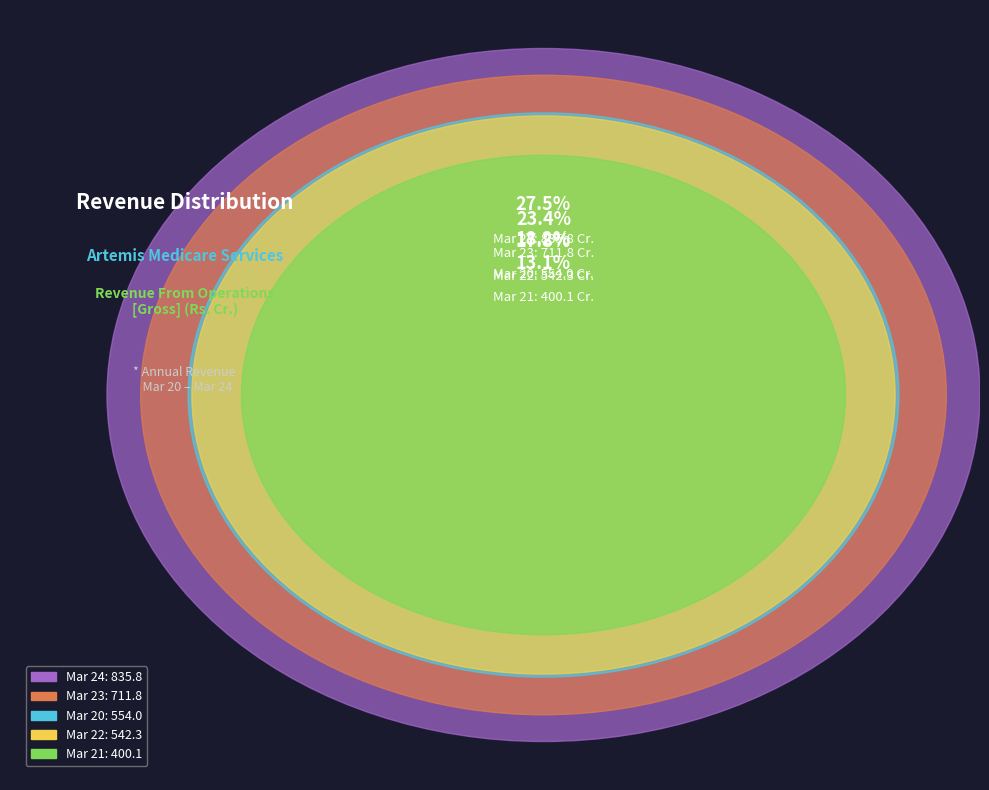

True or false: Mar 21 accounts for 4% of the total.

False